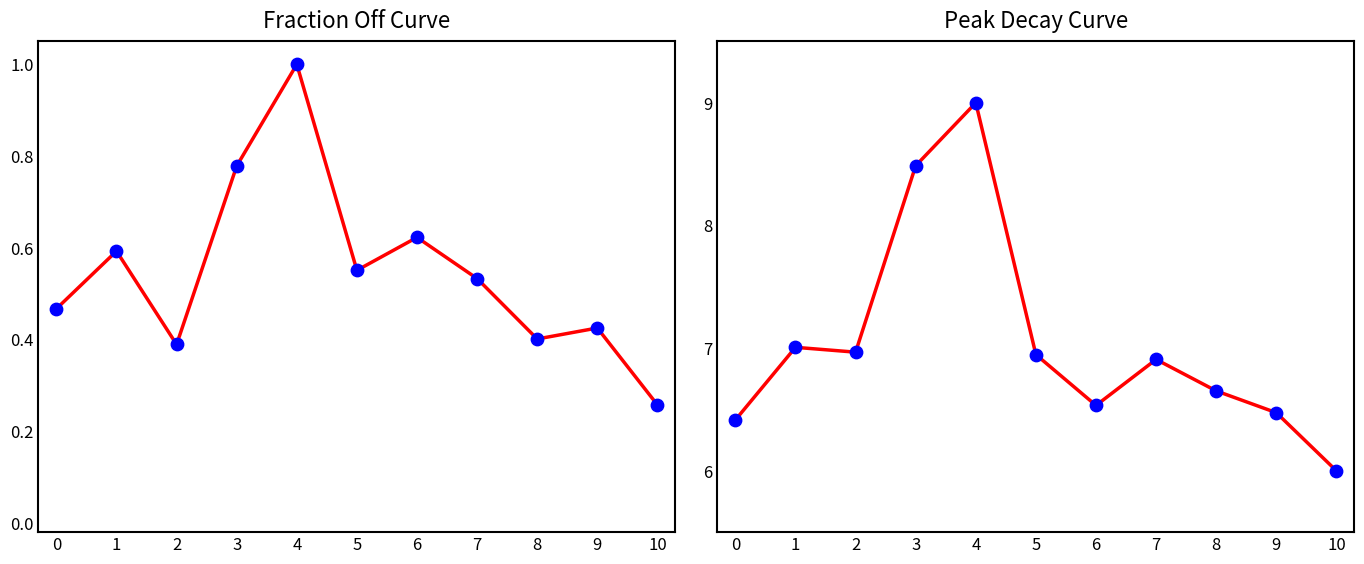

Which series reaches the minimum Y coordinate?

Austin (normalized)